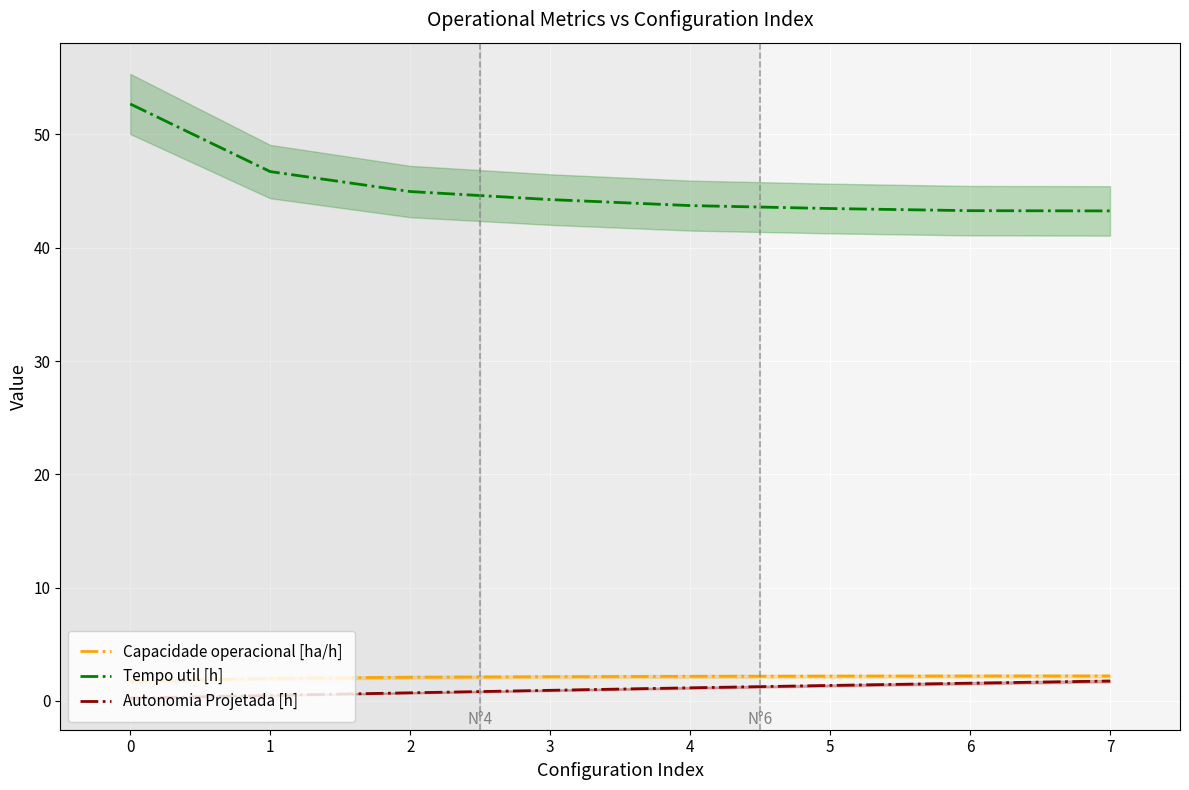

Is the value of Capacidade operacional [ha/h] at 5 greater than the value of Tempo util [h] at 5?

No